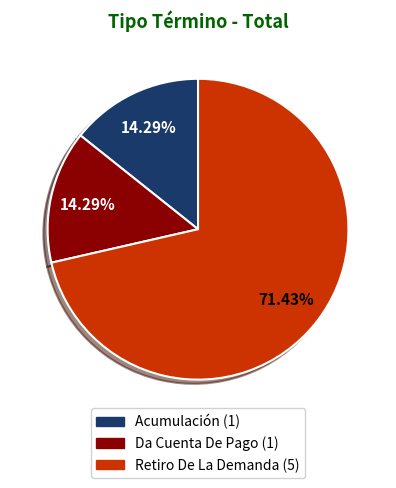

To the nearest percent, what percentage of the pie is Retiro De La Demanda?

71%